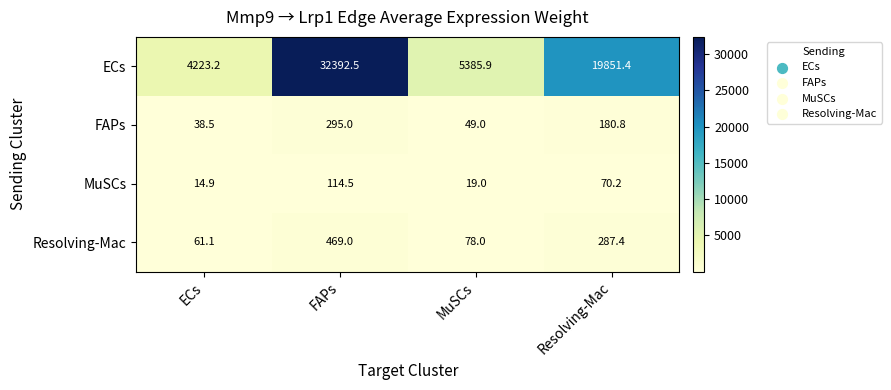

The value of FAPs at Resolving-Mac is 180.8. True or false?

True